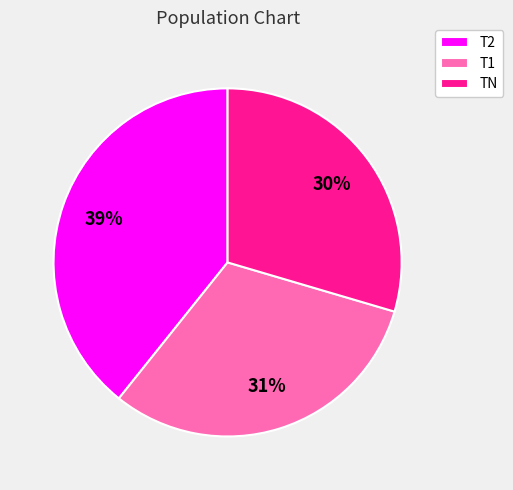

How many slices are in this pie chart?

3